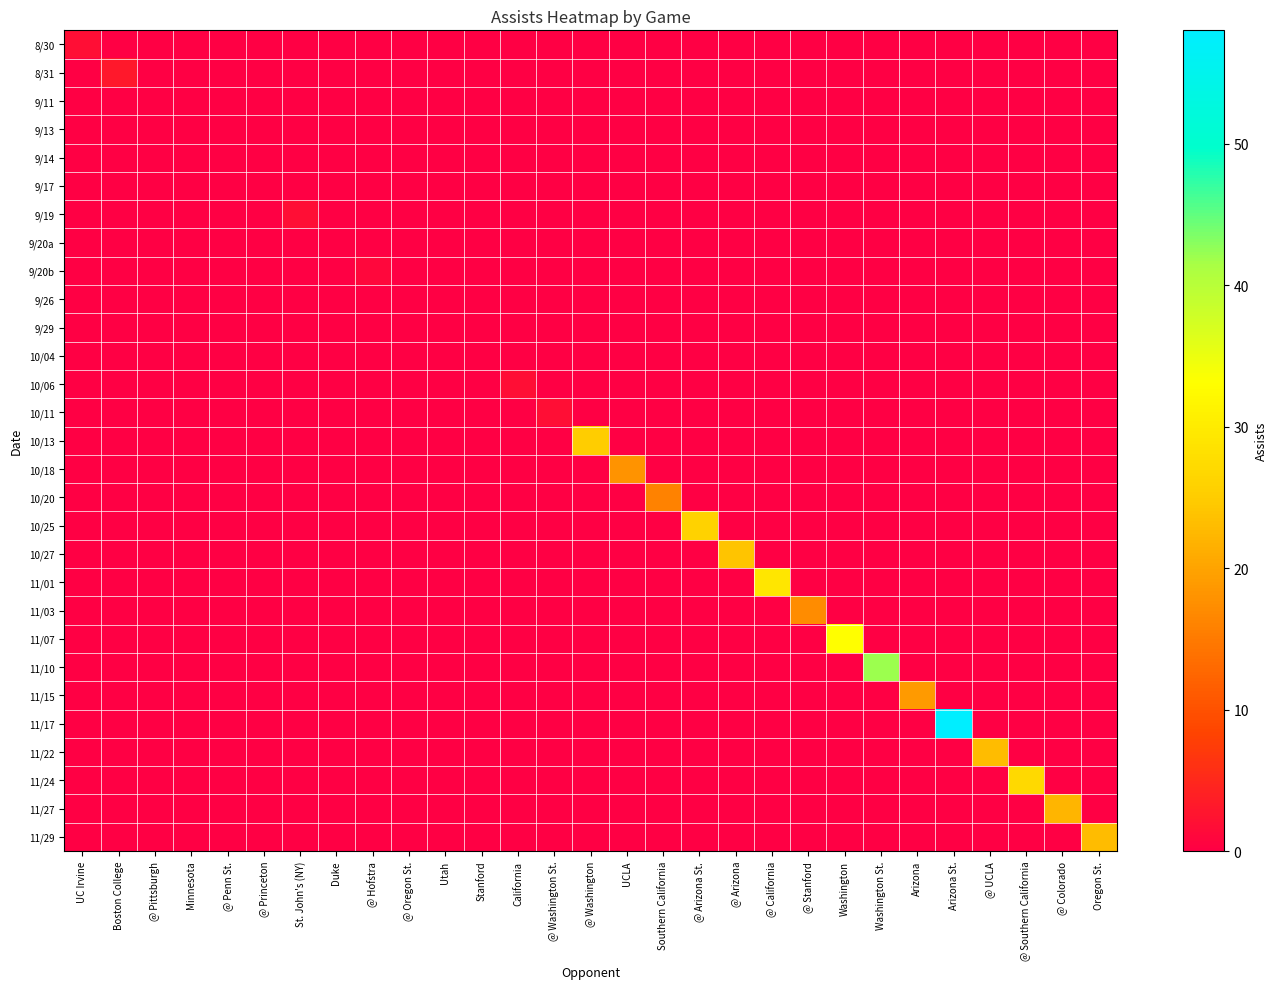

Reading left to right, extract all data points from this chart.

8/30: UC Irvine=2	Boston College=0	@ Pittsburgh=0	Minnesota=0	@ Penn St.=0	@ Princeton=0	St. John's (NY)=0	Duke=0	@ Hofstra=0	@ Oregon St.=0	Utah=0	Stanford=0	California=0	@ Washington St.=0	@ Washington=0	UCLA=0	Southern California=0	@ Arizona St.=0	@ Arizona=0	@ California=0	@ Stanford=0	Washington=0	Washington St.=0	Arizona=0	Arizona St.=0	@ UCLA=0	@ Southern California=0	@ Colorado=0	Oregon St.=0
8/31: UC Irvine=0	Boston College=3	@ Pittsburgh=0	Minnesota=0	@ Penn St.=0	@ Princeton=0	St. John's (NY)=0	Duke=0	@ Hofstra=0	@ Oregon St.=0	Utah=0	Stanford=0	California=0	@ Washington St.=0	@ Washington=0	UCLA=0	Southern California=0	@ Arizona St.=0	@ Arizona=0	@ California=0	@ Stanford=0	Washington=0	Washington St.=0	Arizona=0	Arizona St.=0	@ UCLA=0	@ Southern California=0	@ Colorado=0	Oregon St.=0
9/11: UC Irvine=0	Boston College=0	@ Pittsburgh=0	Minnesota=0	@ Penn St.=0	@ Princeton=0	St. John's (NY)=0	Duke=0	@ Hofstra=0	@ Oregon St.=0	Utah=0	Stanford=0	California=0	@ Washington St.=0	@ Washington=0	UCLA=0	Southern California=0	@ Arizona St.=0	@ Arizona=0	@ California=0	@ Stanford=0	Washington=0	Washington St.=0	Arizona=0	Arizona St.=0	@ UCLA=0	@ Southern California=0	@ Colorado=0	Oregon St.=0
9/13: UC Irvine=0	Boston College=0	@ Pittsburgh=0	Minnesota=0	@ Penn St.=0	@ Princeton=0	St. John's (NY)=0	Duke=0	@ Hofstra=0	@ Oregon St.=0	Utah=0	Stanford=0	California=0	@ Washington St.=0	@ Washington=0	UCLA=0	Southern California=0	@ Arizona St.=0	@ Arizona=0	@ California=0	@ Stanford=0	Washington=0	Washington St.=0	Arizona=0	Arizona St.=0	@ UCLA=0	@ Southern California=0	@ Colorado=0	Oregon St.=0
9/14: UC Irvine=0	Boston College=0	@ Pittsburgh=0	Minnesota=0	@ Penn St.=0	@ Princeton=0	St. John's (NY)=0	Duke=0	@ Hofstra=0	@ Oregon St.=0	Utah=0	Stanford=0	California=0	@ Washington St.=0	@ Washington=0	UCLA=0	Southern California=0	@ Arizona St.=0	@ Arizona=0	@ California=0	@ Stanford=0	Washington=0	Washington St.=0	Arizona=0	Arizona St.=0	@ UCLA=0	@ Southern California=0	@ Colorado=0	Oregon St.=0
9/17: UC Irvine=0	Boston College=0	@ Pittsburgh=0	Minnesota=0	@ Penn St.=0	@ Princeton=0	St. John's (NY)=0	Duke=0	@ Hofstra=0	@ Oregon St.=0	Utah=0	Stanford=0	California=0	@ Washington St.=0	@ Washington=0	UCLA=0	Southern California=0	@ Arizona St.=0	@ Arizona=0	@ California=0	@ Stanford=0	Washington=0	Washington St.=0	Arizona=0	Arizona St.=0	@ UCLA=0	@ Southern California=0	@ Colorado=0	Oregon St.=0
9/19: UC Irvine=0	Boston College=0	@ Pittsburgh=0	Minnesota=0	@ Penn St.=0	@ Princeton=0	St. John's (NY)=2	Duke=0	@ Hofstra=0	@ Oregon St.=0	Utah=0	Stanford=0	California=0	@ Washington St.=0	@ Washington=0	UCLA=0	Southern California=0	@ Arizona St.=0	@ Arizona=0	@ California=0	@ Stanford=0	Washington=0	Washington St.=0	Arizona=0	Arizona St.=0	@ UCLA=0	@ Southern California=0	@ Colorado=0	Oregon St.=0
9/20a: UC Irvine=0	Boston College=0	@ Pittsburgh=0	Minnesota=0	@ Penn St.=0	@ Princeton=0	St. John's (NY)=0	Duke=0	@ Hofstra=0	@ Oregon St.=0	Utah=0	Stanford=0	California=0	@ Washington St.=0	@ Washington=0	UCLA=0	Southern California=0	@ Arizona St.=0	@ Arizona=0	@ California=0	@ Stanford=0	Washington=0	Washington St.=0	Arizona=0	Arizona St.=0	@ UCLA=0	@ Southern California=0	@ Colorado=0	Oregon St.=0
9/20b: UC Irvine=0	Boston College=0	@ Pittsburgh=0	Minnesota=0	@ Penn St.=0	@ Princeton=0	St. John's (NY)=0	Duke=0	@ Hofstra=1	@ Oregon St.=0	Utah=0	Stanford=0	California=0	@ Washington St.=0	@ Washington=0	UCLA=0	Southern California=0	@ Arizona St.=0	@ Arizona=0	@ California=0	@ Stanford=0	Washington=0	Washington St.=0	Arizona=0	Arizona St.=0	@ UCLA=0	@ Southern California=0	@ Colorado=0	Oregon St.=0
9/26: UC Irvine=0	Boston College=0	@ Pittsburgh=0	Minnesota=0	@ Penn St.=0	@ Princeton=0	St. John's (NY)=0	Duke=0	@ Hofstra=0	@ Oregon St.=0	Utah=0	Stanford=0	California=0	@ Washington St.=0	@ Washington=0	UCLA=0	Southern California=0	@ Arizona St.=0	@ Arizona=0	@ California=0	@ Stanford=0	Washington=0	Washington St.=0	Arizona=0	Arizona St.=0	@ UCLA=0	@ Southern California=0	@ Colorado=0	Oregon St.=0
9/29: UC Irvine=0	Boston College=0	@ Pittsburgh=0	Minnesota=0	@ Penn St.=0	@ Princeton=0	St. John's (NY)=0	Duke=0	@ Hofstra=0	@ Oregon St.=0	Utah=0	Stanford=0	California=0	@ Washington St.=0	@ Washington=0	UCLA=0	Southern California=0	@ Arizona St.=0	@ Arizona=0	@ California=0	@ Stanford=0	Washington=0	Washington St.=0	Arizona=0	Arizona St.=0	@ UCLA=0	@ Southern California=0	@ Colorado=0	Oregon St.=0
10/04: UC Irvine=0	Boston College=0	@ Pittsburgh=0	Minnesota=0	@ Penn St.=0	@ Princeton=0	St. John's (NY)=0	Duke=0	@ Hofstra=0	@ Oregon St.=0	Utah=0	Stanford=0	California=0	@ Washington St.=0	@ Washington=0	UCLA=0	Southern California=0	@ Arizona St.=0	@ Arizona=0	@ California=0	@ Stanford=0	Washington=0	Washington St.=0	Arizona=0	Arizona St.=0	@ UCLA=0	@ Southern California=0	@ Colorado=0	Oregon St.=0
10/06: UC Irvine=0	Boston College=0	@ Pittsburgh=0	Minnesota=0	@ Penn St.=0	@ Princeton=0	St. John's (NY)=0	Duke=0	@ Hofstra=0	@ Oregon St.=0	Utah=0	Stanford=0	California=2	@ Washington St.=0	@ Washington=0	UCLA=0	Southern California=0	@ Arizona St.=0	@ Arizona=0	@ California=0	@ Stanford=0	Washington=0	Washington St.=0	Arizona=0	Arizona St.=0	@ UCLA=0	@ Southern California=0	@ Colorado=0	Oregon St.=0
10/11: UC Irvine=0	Boston College=0	@ Pittsburgh=0	Minnesota=0	@ Penn St.=0	@ Princeton=0	St. John's (NY)=0	Duke=0	@ Hofstra=0	@ Oregon St.=0	Utah=0	Stanford=0	California=0	@ Washington St.=2	@ Washington=0	UCLA=0	Southern California=0	@ Arizona St.=0	@ Arizona=0	@ California=0	@ Stanford=0	Washington=0	Washington St.=0	Arizona=0	Arizona St.=0	@ UCLA=0	@ Southern California=0	@ Colorado=0	Oregon St.=0
10/13: UC Irvine=0	Boston College=0	@ Pittsburgh=0	Minnesota=0	@ Penn St.=0	@ Princeton=0	St. John's (NY)=0	Duke=0	@ Hofstra=0	@ Oregon St.=0	Utah=0	Stanford=0	California=0	@ Washington St.=0	@ Washington=25	UCLA=0	Southern California=0	@ Arizona St.=0	@ Arizona=0	@ California=0	@ Stanford=0	Washington=0	Washington St.=0	Arizona=0	Arizona St.=0	@ UCLA=0	@ Southern California=0	@ Colorado=0	Oregon St.=0
10/18: UC Irvine=0	Boston College=0	@ Pittsburgh=0	Minnesota=0	@ Penn St.=0	@ Princeton=0	St. John's (NY)=0	Duke=0	@ Hofstra=0	@ Oregon St.=0	Utah=0	Stanford=0	California=0	@ Washington St.=0	@ Washington=0	UCLA=18	Southern California=0	@ Arizona St.=0	@ Arizona=0	@ California=0	@ Stanford=0	Washington=0	Washington St.=0	Arizona=0	Arizona St.=0	@ UCLA=0	@ Southern California=0	@ Colorado=0	Oregon St.=0
10/20: UC Irvine=0	Boston College=0	@ Pittsburgh=0	Minnesota=0	@ Penn St.=0	@ Princeton=0	St. John's (NY)=0	Duke=0	@ Hofstra=0	@ Oregon St.=0	Utah=0	Stanford=0	California=0	@ Washington St.=0	@ Washington=0	UCLA=0	Southern California=16	@ Arizona St.=0	@ Arizona=0	@ California=0	@ Stanford=0	Washington=0	Washington St.=0	Arizona=0	Arizona St.=0	@ UCLA=0	@ Southern California=0	@ Colorado=0	Oregon St.=0
10/25: UC Irvine=0	Boston College=0	@ Pittsburgh=0	Minnesota=0	@ Penn St.=0	@ Princeton=0	St. John's (NY)=0	Duke=0	@ Hofstra=0	@ Oregon St.=0	Utah=0	Stanford=0	California=0	@ Washington St.=0	@ Washington=0	UCLA=0	Southern California=0	@ Arizona St.=26	@ Arizona=0	@ California=0	@ Stanford=0	Washington=0	Washington St.=0	Arizona=0	Arizona St.=0	@ UCLA=0	@ Southern California=0	@ Colorado=0	Oregon St.=0
10/27: UC Irvine=0	Boston College=0	@ Pittsburgh=0	Minnesota=0	@ Penn St.=0	@ Princeton=0	St. John's (NY)=0	Duke=0	@ Hofstra=0	@ Oregon St.=0	Utah=0	Stanford=0	California=0	@ Washington St.=0	@ Washington=0	UCLA=0	Southern California=0	@ Arizona St.=0	@ Arizona=24	@ California=0	@ Stanford=0	Washington=0	Washington St.=0	Arizona=0	Arizona St.=0	@ UCLA=0	@ Southern California=0	@ Colorado=0	Oregon St.=0
11/01: UC Irvine=0	Boston College=0	@ Pittsburgh=0	Minnesota=0	@ Penn St.=0	@ Princeton=0	St. John's (NY)=0	Duke=0	@ Hofstra=0	@ Oregon St.=0	Utah=0	Stanford=0	California=0	@ Washington St.=0	@ Washington=0	UCLA=0	Southern California=0	@ Arizona St.=0	@ Arizona=0	@ California=29	@ Stanford=0	Washington=0	Washington St.=0	Arizona=0	Arizona St.=0	@ UCLA=0	@ Southern California=0	@ Colorado=0	Oregon St.=0
11/03: UC Irvine=0	Boston College=0	@ Pittsburgh=0	Minnesota=0	@ Penn St.=0	@ Princeton=0	St. John's (NY)=0	Duke=0	@ Hofstra=0	@ Oregon St.=0	Utah=0	Stanford=0	California=0	@ Washington St.=0	@ Washington=0	UCLA=0	Southern California=0	@ Arizona St.=0	@ Arizona=0	@ California=0	@ Stanford=17	Washington=0	Washington St.=0	Arizona=0	Arizona St.=0	@ UCLA=0	@ Southern California=0	@ Colorado=0	Oregon St.=0
11/07: UC Irvine=0	Boston College=0	@ Pittsburgh=0	Minnesota=0	@ Penn St.=0	@ Princeton=0	St. John's (NY)=0	Duke=0	@ Hofstra=0	@ Oregon St.=0	Utah=0	Stanford=0	California=0	@ Washington St.=0	@ Washington=0	UCLA=0	Southern California=0	@ Arizona St.=0	@ Arizona=0	@ California=0	@ Stanford=0	Washington=33	Washington St.=0	Arizona=0	Arizona St.=0	@ UCLA=0	@ Southern California=0	@ Colorado=0	Oregon St.=0
11/10: UC Irvine=0	Boston College=0	@ Pittsburgh=0	Minnesota=0	@ Penn St.=0	@ Princeton=0	St. John's (NY)=0	Duke=0	@ Hofstra=0	@ Oregon St.=0	Utah=0	Stanford=0	California=0	@ Washington St.=0	@ Washington=0	UCLA=0	Southern California=0	@ Arizona St.=0	@ Arizona=0	@ California=0	@ Stanford=0	Washington=0	Washington St.=42	Arizona=0	Arizona St.=0	@ UCLA=0	@ Southern California=0	@ Colorado=0	Oregon St.=0
11/15: UC Irvine=0	Boston College=0	@ Pittsburgh=0	Minnesota=0	@ Penn St.=0	@ Princeton=0	St. John's (NY)=0	Duke=0	@ Hofstra=0	@ Oregon St.=0	Utah=0	Stanford=0	California=0	@ Washington St.=0	@ Washington=0	UCLA=0	Southern California=0	@ Arizona St.=0	@ Arizona=0	@ California=0	@ Stanford=0	Washington=0	Washington St.=0	Arizona=19	Arizona St.=0	@ UCLA=0	@ Southern California=0	@ Colorado=0	Oregon St.=0
11/17: UC Irvine=0	Boston College=0	@ Pittsburgh=0	Minnesota=0	@ Penn St.=0	@ Princeton=0	St. John's (NY)=0	Duke=0	@ Hofstra=0	@ Oregon St.=0	Utah=0	Stanford=0	California=0	@ Washington St.=0	@ Washington=0	UCLA=0	Southern California=0	@ Arizona St.=0	@ Arizona=0	@ California=0	@ Stanford=0	Washington=0	Washington St.=0	Arizona=0	Arizona St.=58	@ UCLA=0	@ Southern California=0	@ Colorado=0	Oregon St.=0
11/22: UC Irvine=0	Boston College=0	@ Pittsburgh=0	Minnesota=0	@ Penn St.=0	@ Princeton=0	St. John's (NY)=0	Duke=0	@ Hofstra=0	@ Oregon St.=0	Utah=0	Stanford=0	California=0	@ Washington St.=0	@ Washington=0	UCLA=0	Southern California=0	@ Arizona St.=0	@ Arizona=0	@ California=0	@ Stanford=0	Washington=0	Washington St.=0	Arizona=0	Arizona St.=0	@ UCLA=23	@ Southern California=0	@ Colorado=0	Oregon St.=0
11/24: UC Irvine=0	Boston College=0	@ Pittsburgh=0	Minnesota=0	@ Penn St.=0	@ Princeton=0	St. John's (NY)=0	Duke=0	@ Hofstra=0	@ Oregon St.=0	Utah=0	Stanford=0	California=0	@ Washington St.=0	@ Washington=0	UCLA=0	Southern California=0	@ Arizona St.=0	@ Arizona=0	@ California=0	@ Stanford=0	Washington=0	Washington St.=0	Arizona=0	Arizona St.=0	@ UCLA=0	@ Southern California=27	@ Colorado=0	Oregon St.=0
11/27: UC Irvine=0	Boston College=0	@ Pittsburgh=0	Minnesota=0	@ Penn St.=0	@ Princeton=0	St. John's (NY)=0	Duke=0	@ Hofstra=0	@ Oregon St.=0	Utah=0	Stanford=0	California=0	@ Washington St.=0	@ Washington=0	UCLA=0	Southern California=0	@ Arizona St.=0	@ Arizona=0	@ California=0	@ Stanford=0	Washington=0	Washington St.=0	Arizona=0	Arizona St.=0	@ UCLA=0	@ Southern California=0	@ Colorado=22	Oregon St.=0
11/29: UC Irvine=0	Boston College=0	@ Pittsburgh=0	Minnesota=0	@ Penn St.=0	@ Princeton=0	St. John's (NY)=0	Duke=0	@ Hofstra=0	@ Oregon St.=0	Utah=0	Stanford=0	California=0	@ Washington St.=0	@ Washington=0	UCLA=0	Southern California=0	@ Arizona St.=0	@ Arizona=0	@ California=0	@ Stanford=0	Washington=0	Washington St.=0	Arizona=0	Arizona St.=0	@ UCLA=0	@ Southern California=0	@ Colorado=0	Oregon St.=23